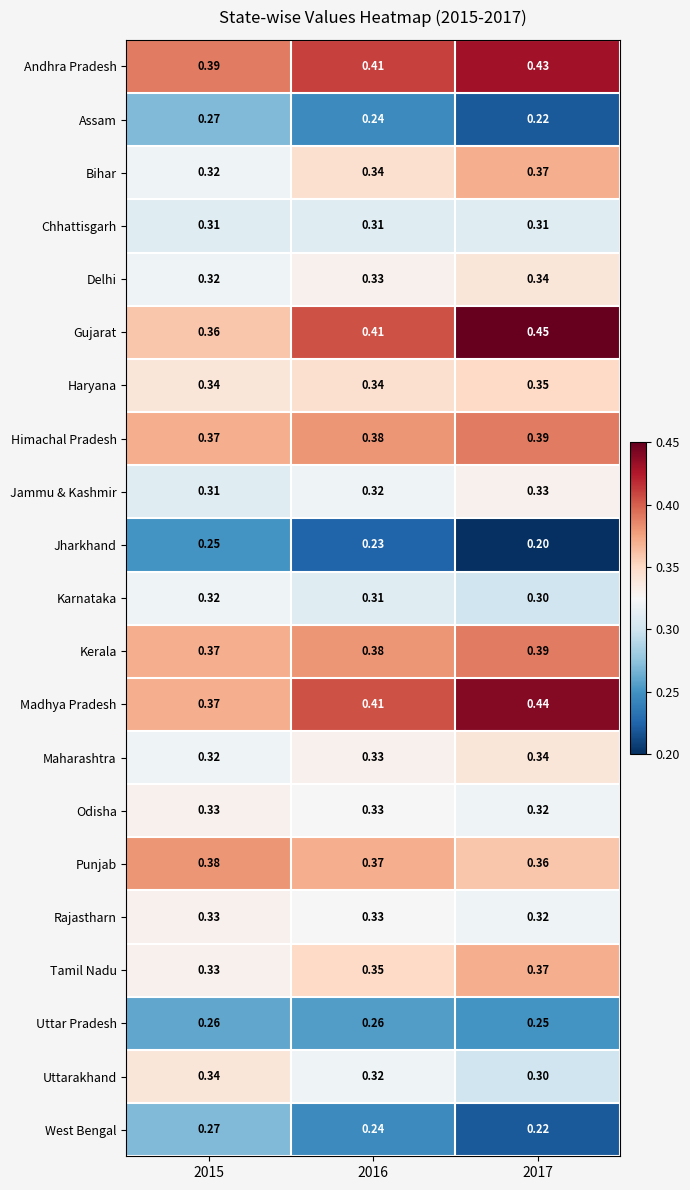

Which series has the widest spread of values?

Gujarat